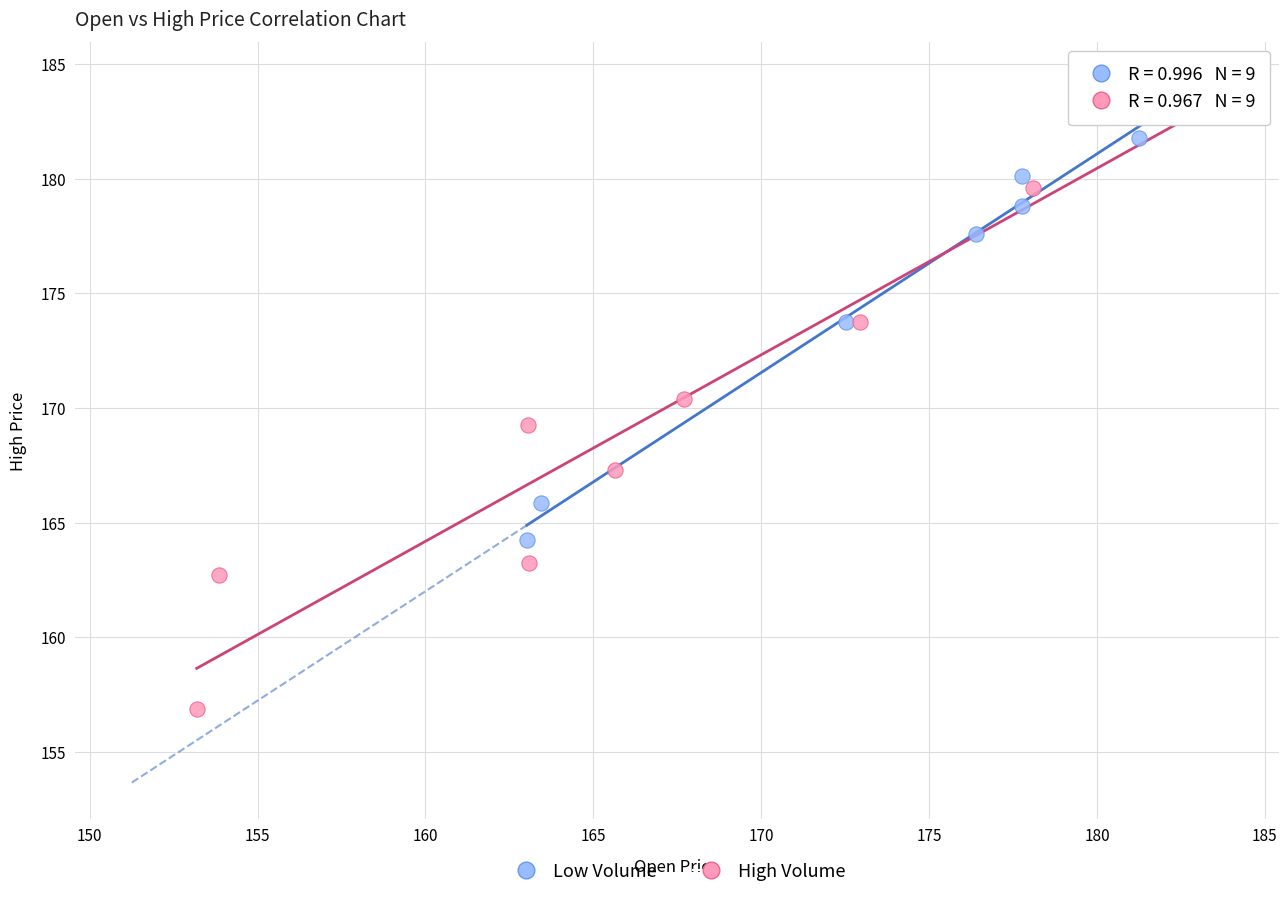

Which series contains the highest Y value?

High Volume